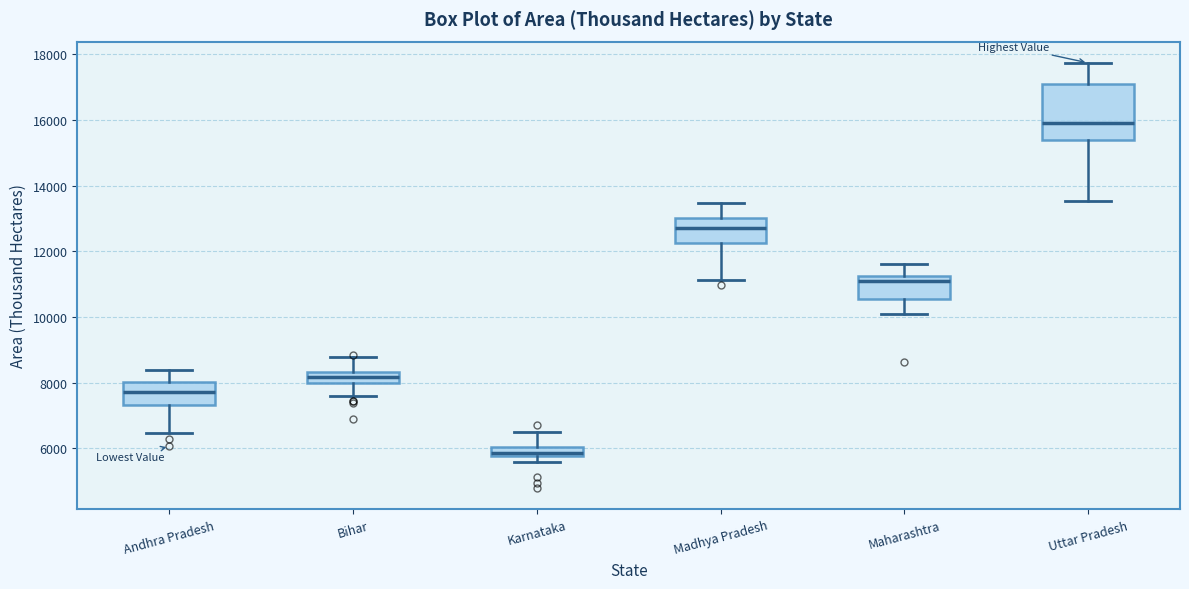

Comparing the boxes themselves (not the whiskers), which one is the tallest?

Uttar Pradesh